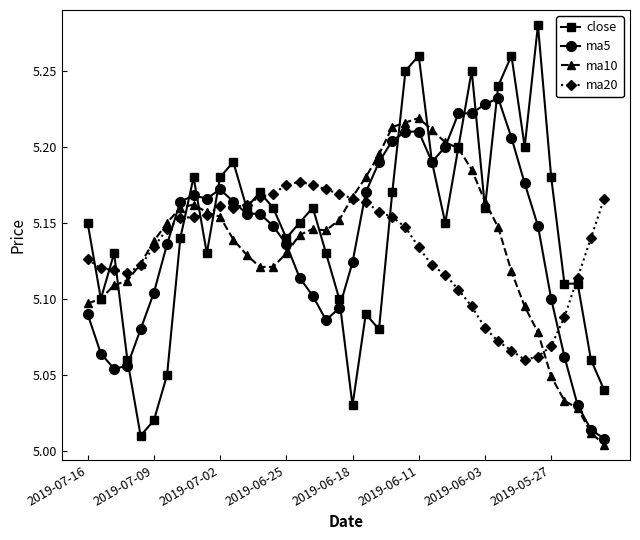

List the series in order of their peak value, lowest first.

ma20, ma10, ma5, close